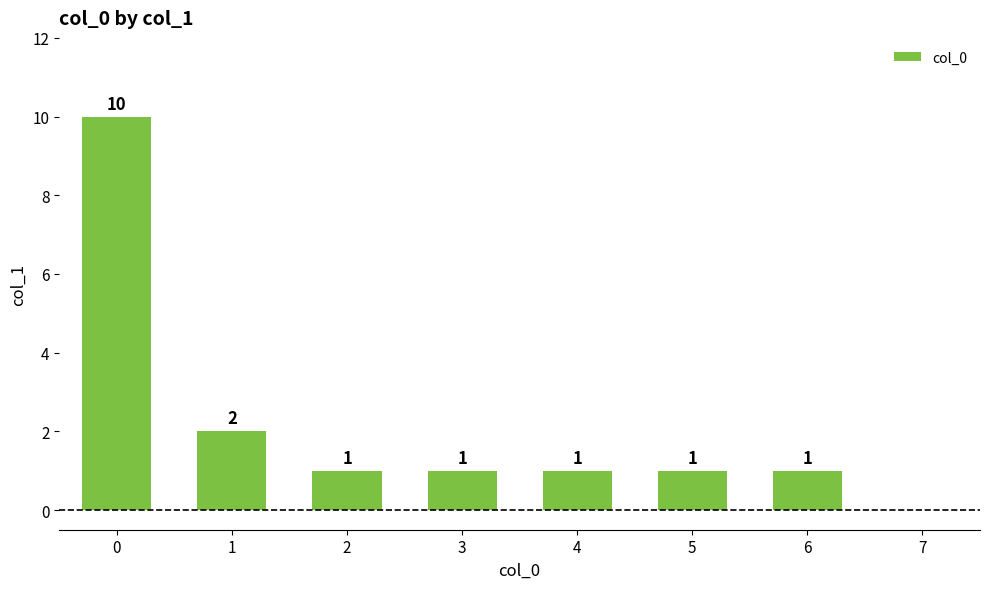

Where is the data nearest to the value 5?

1